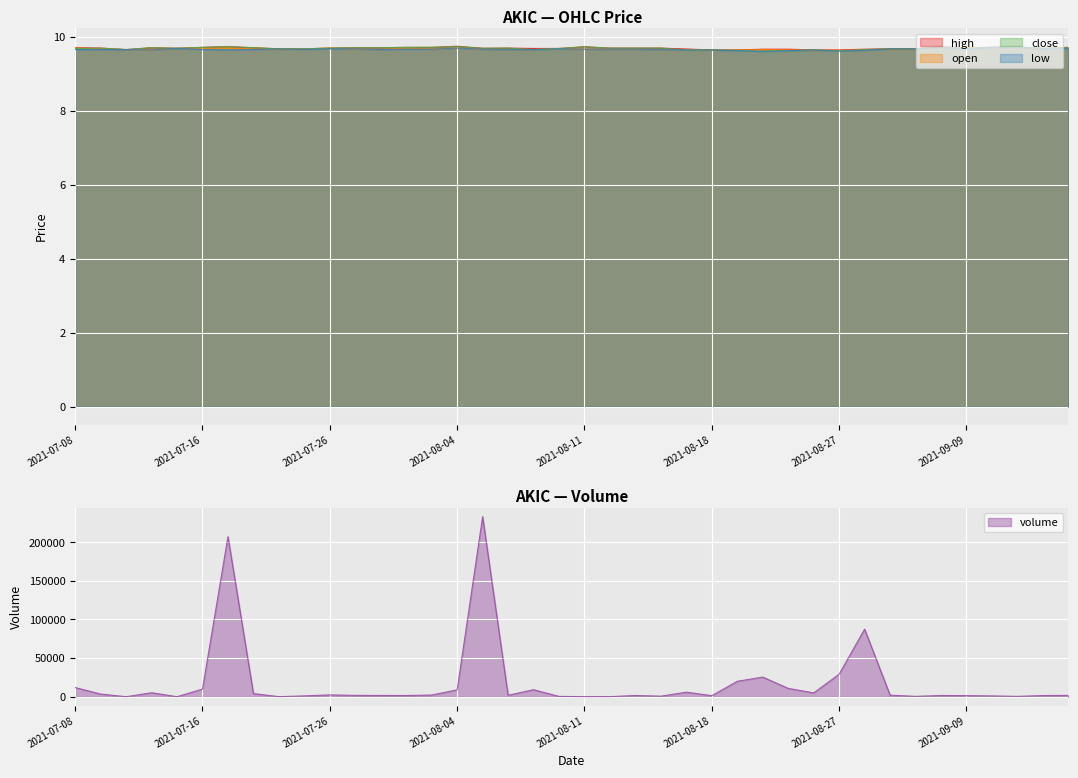

What is the difference between the highest and lowest values at 2021-07-09?

3560.3